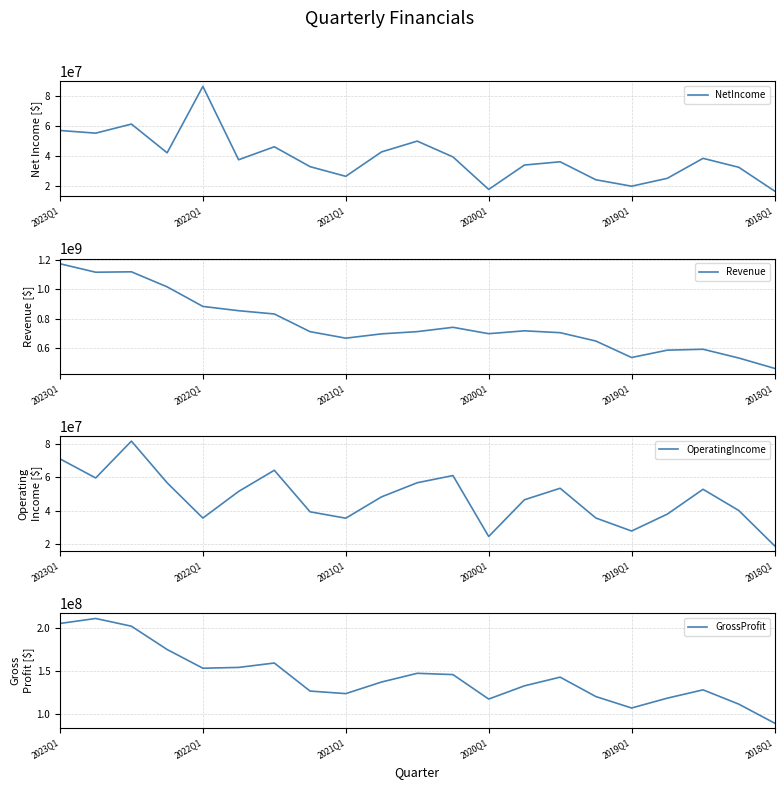

At which label does NetIncome reach its peak?

2022Q1